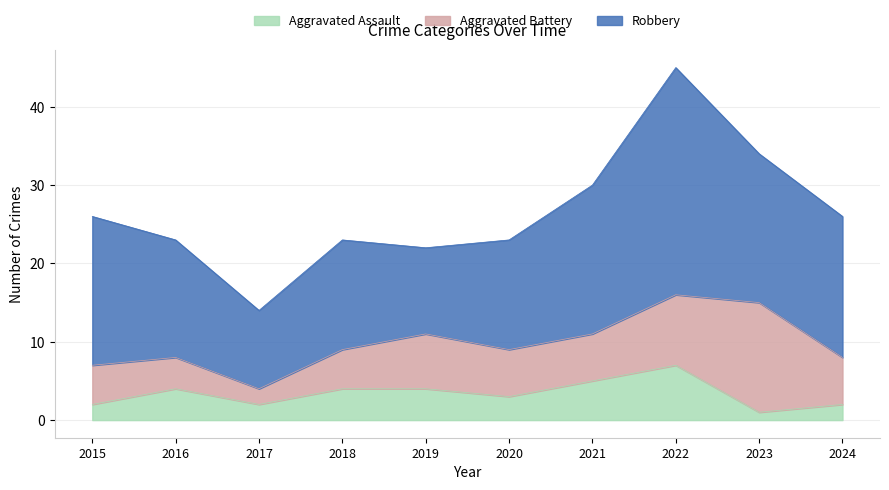

Count the number of categories in the chart.

10